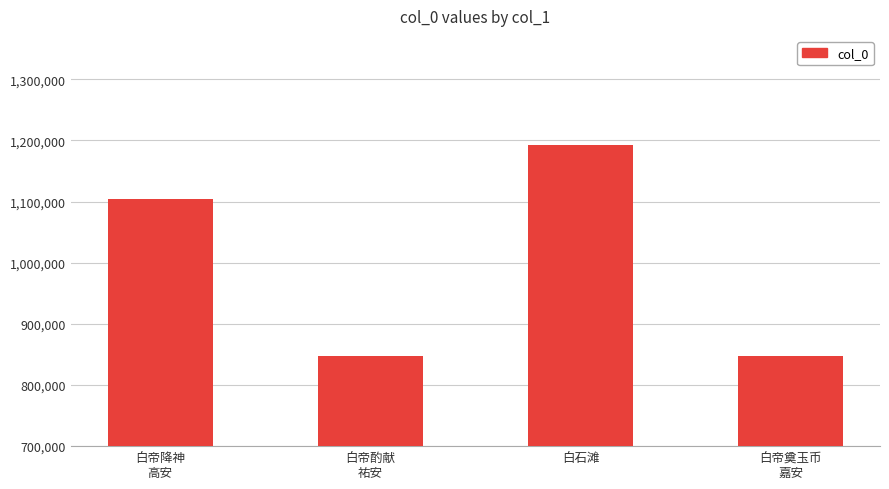

What is the sum of the values at 白石滩 and 白帝酌献
祐安?

2039472